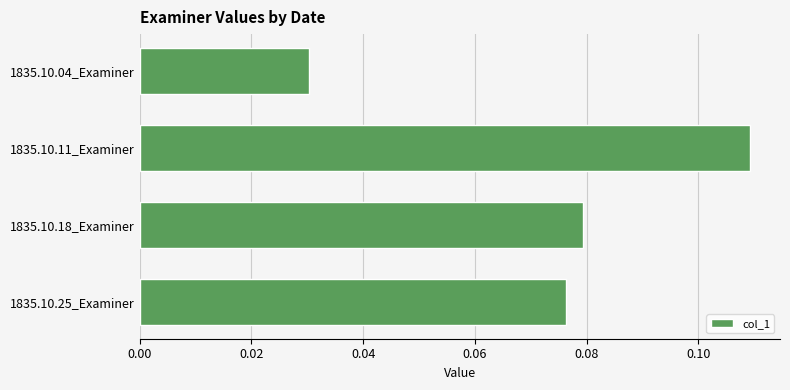

What is the sum of all values?

0.3